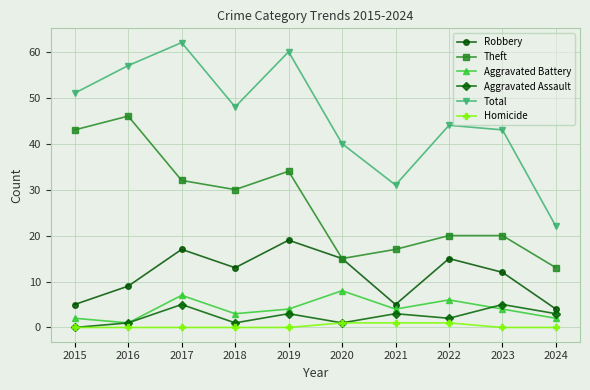

At how many categories does at least one series exceed 32?

8